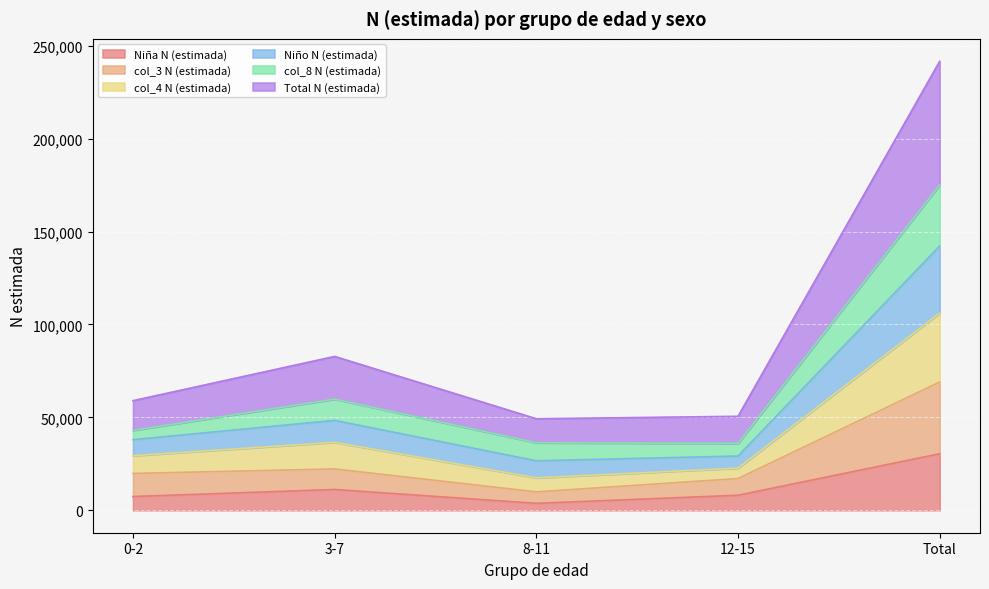

Which category has the highest value in the Niña N (estimada) series?

Total